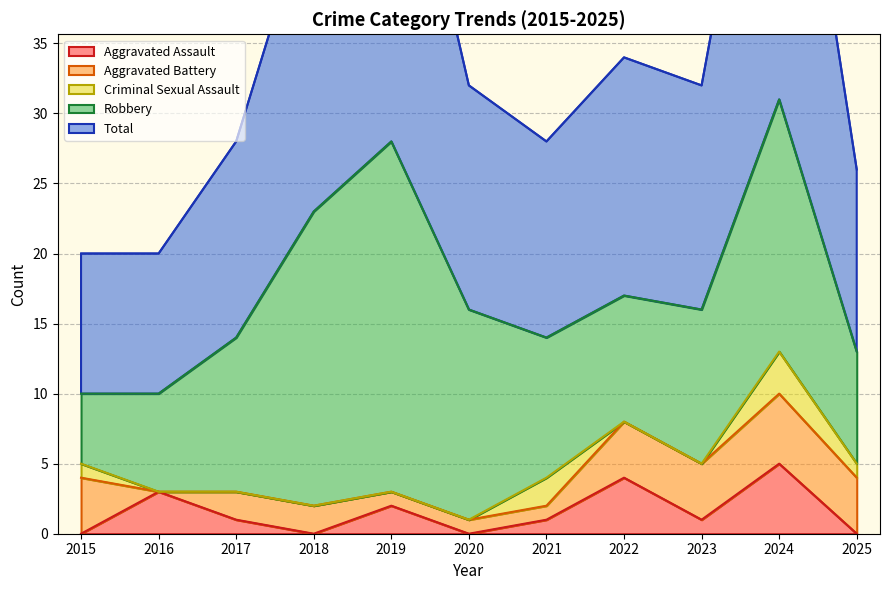

Rank the categories by Criminal Sexual Assault value from highest to lowest.

2024, 2021, 2015, 2025, 2016, 2017, 2018, 2019, 2020, 2022, 2023